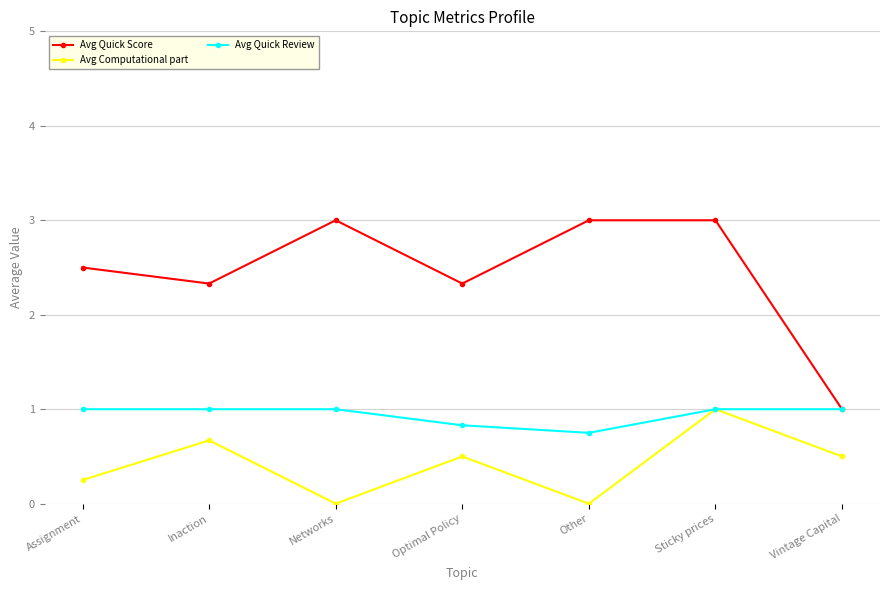

True or false: Avg Quick Review has a value of 0.8 at Other.

True